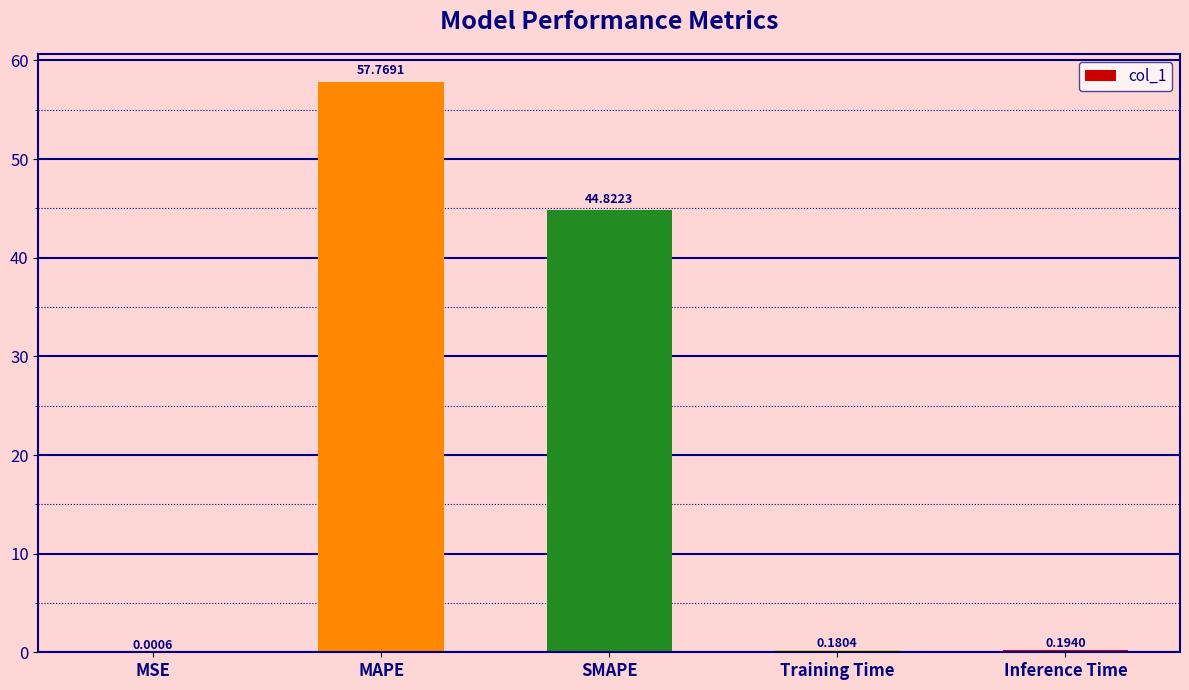

Where is the data nearest to the value 28?

SMAPE